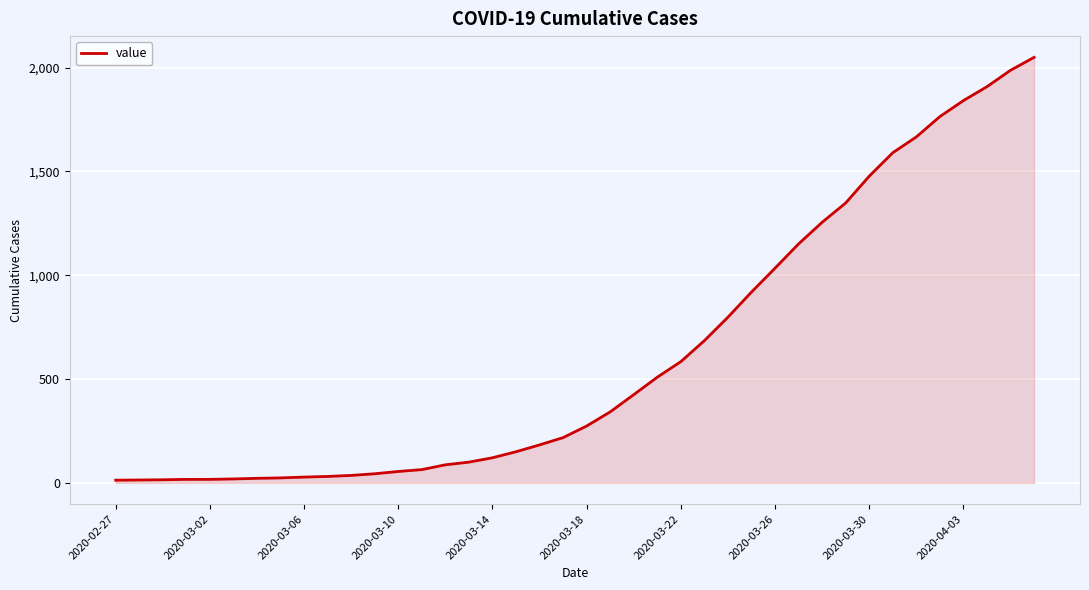

How many values are below 274?

20